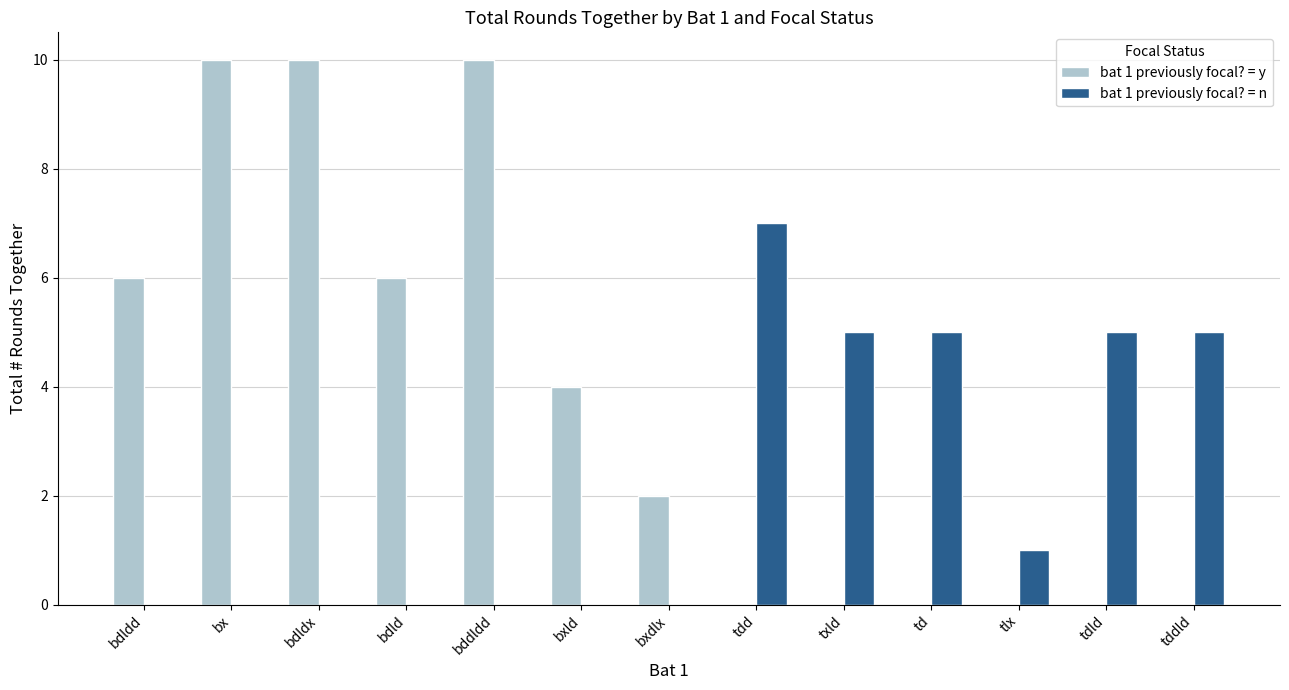

Count the bat 1 previously focal? = y values in the range 0 to 6.

10